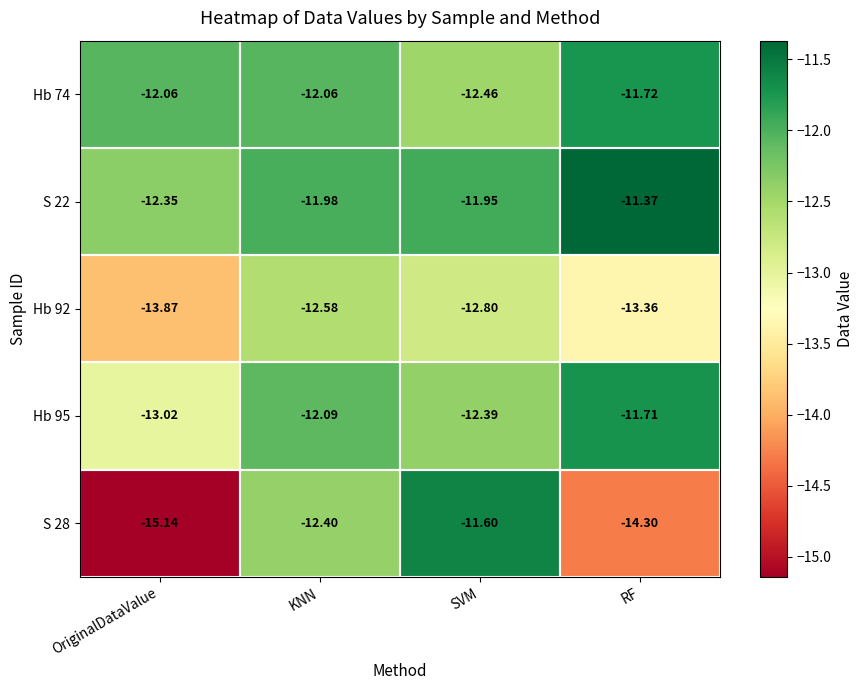

List the labels in order of S 22 value, largest first.

RF, SVM, KNN, OriginalDataValue